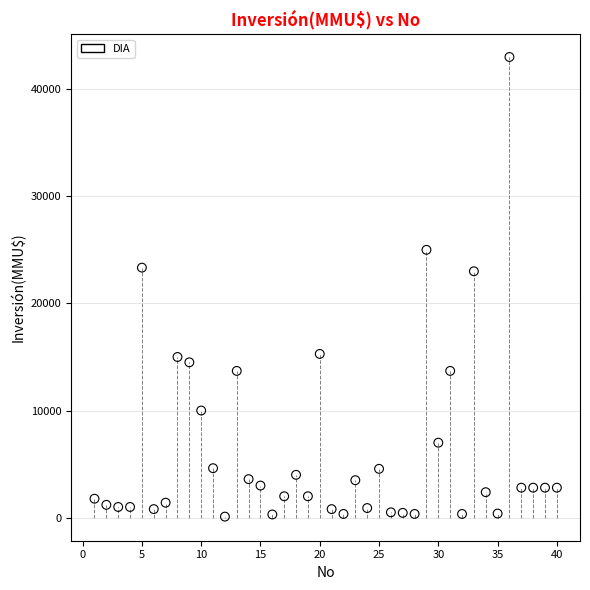

What is the range of Y values (max minus min)?

42900